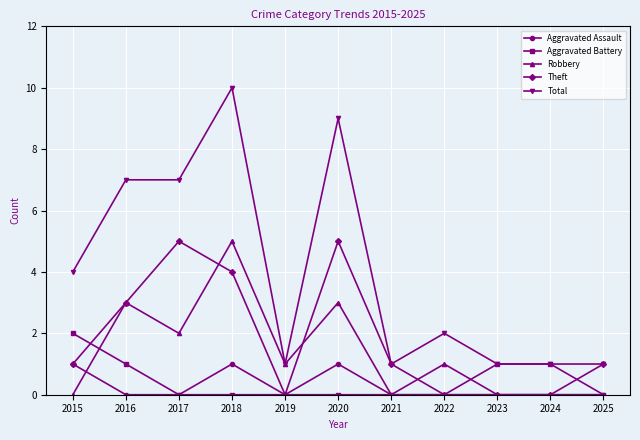

Which series has the largest total across all categories?

Total